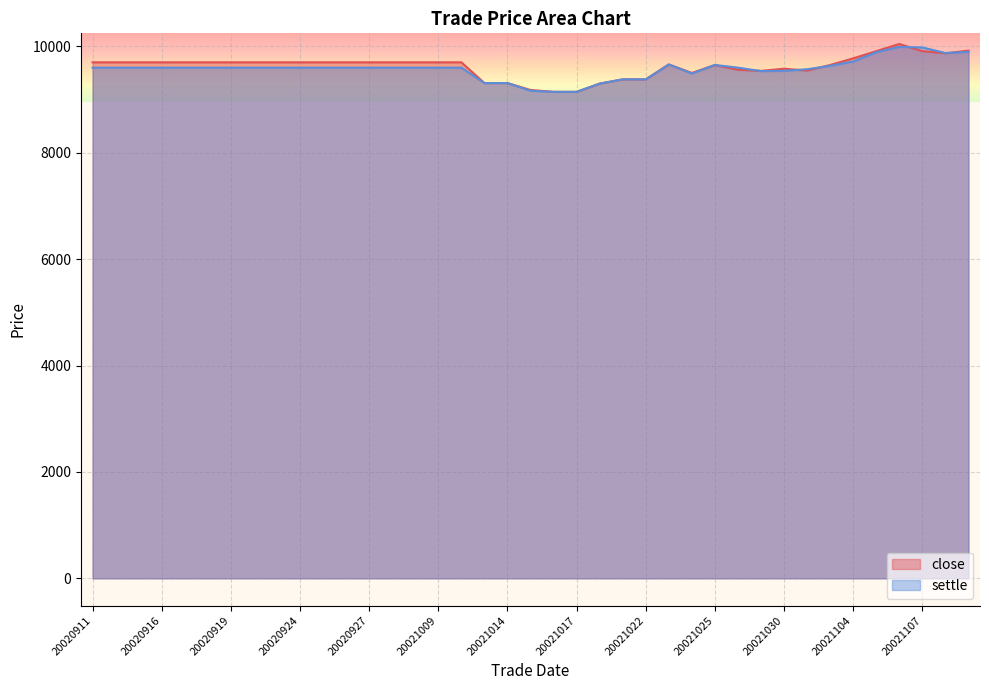

How many times do close and settle cross each other?

5